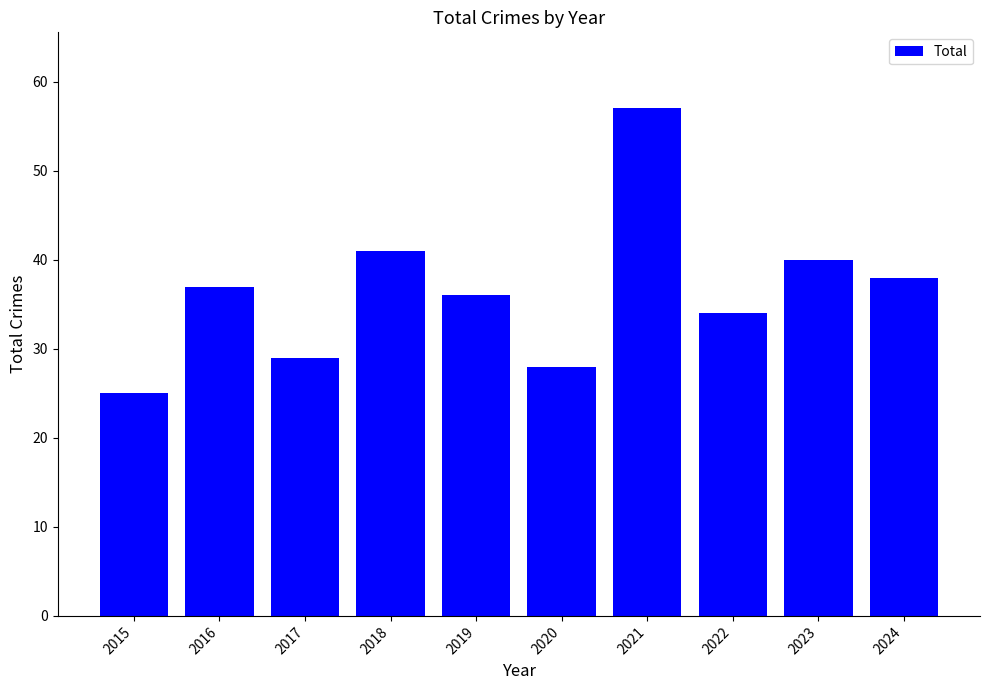

How many bars are there in total?

10